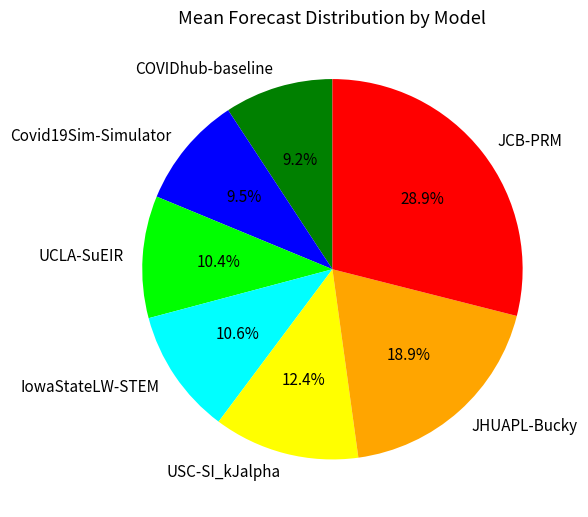

Is there a majority slice in this chart?

No